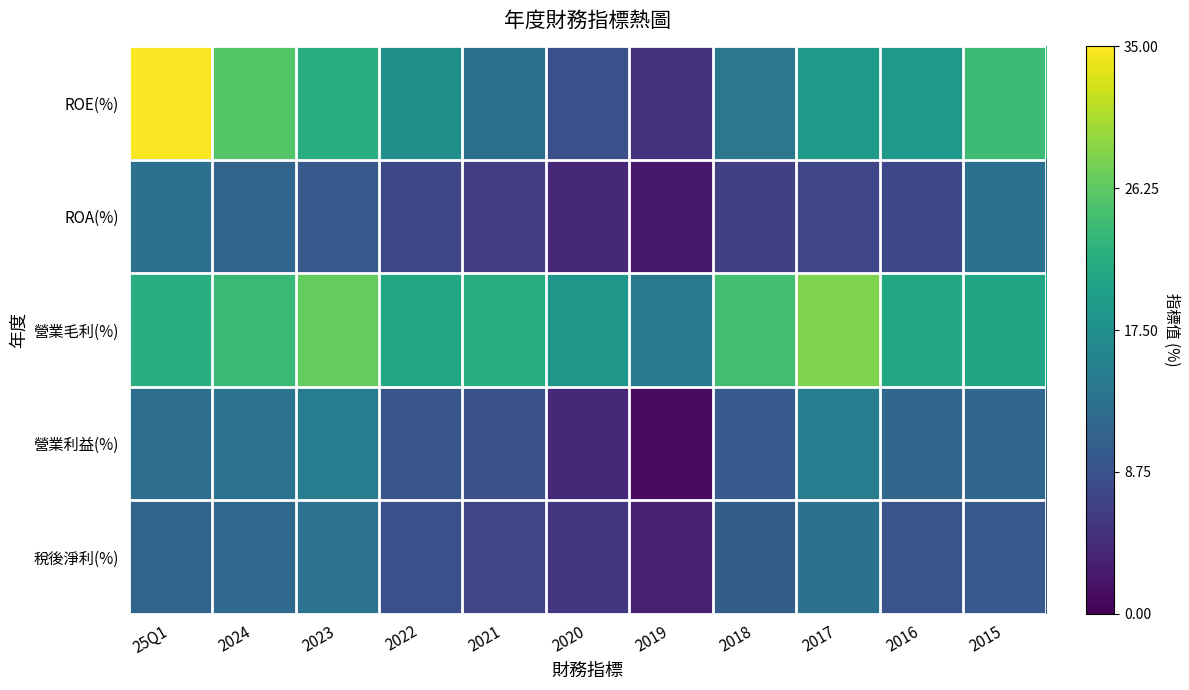

What is the spread (max minus min) of values at 2016?

13.4